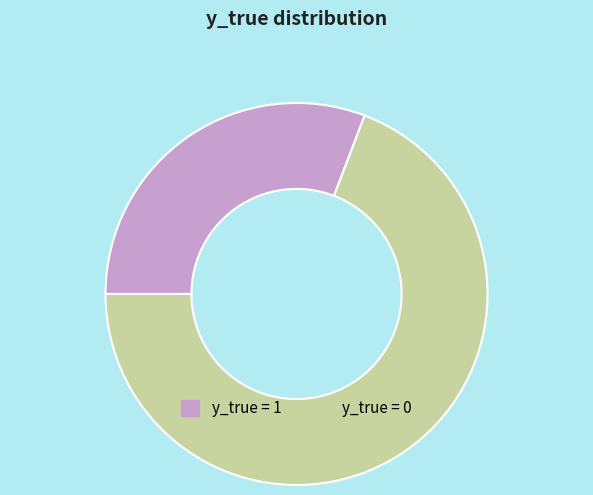

Is there a majority slice in this chart?

Yes